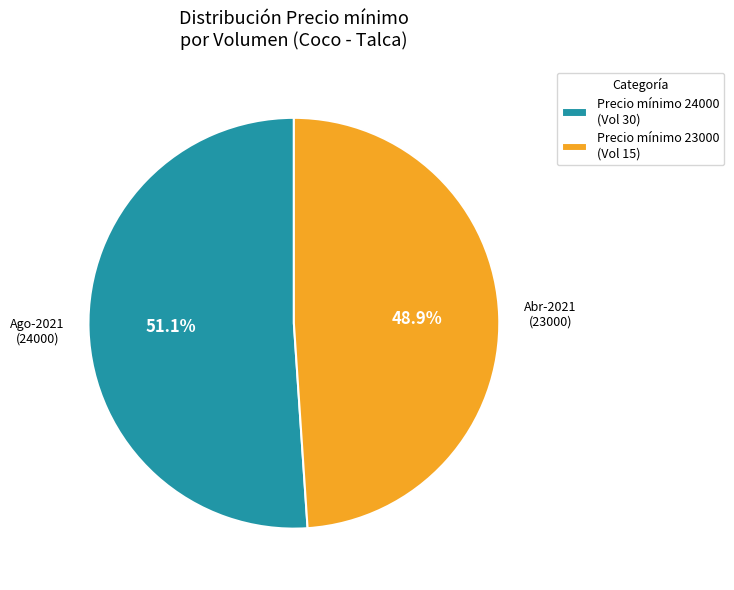

To the nearest percent, what is the difference between the largest and smallest slice percentages?

2%